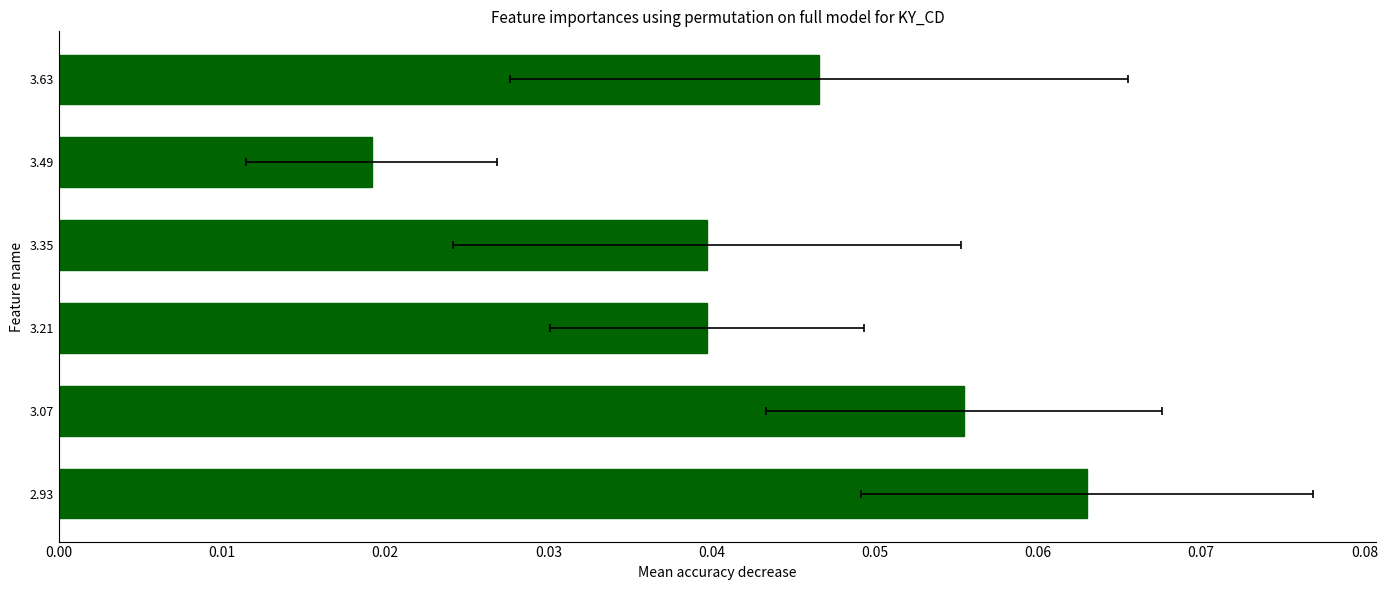

How many bars are there in total?

6